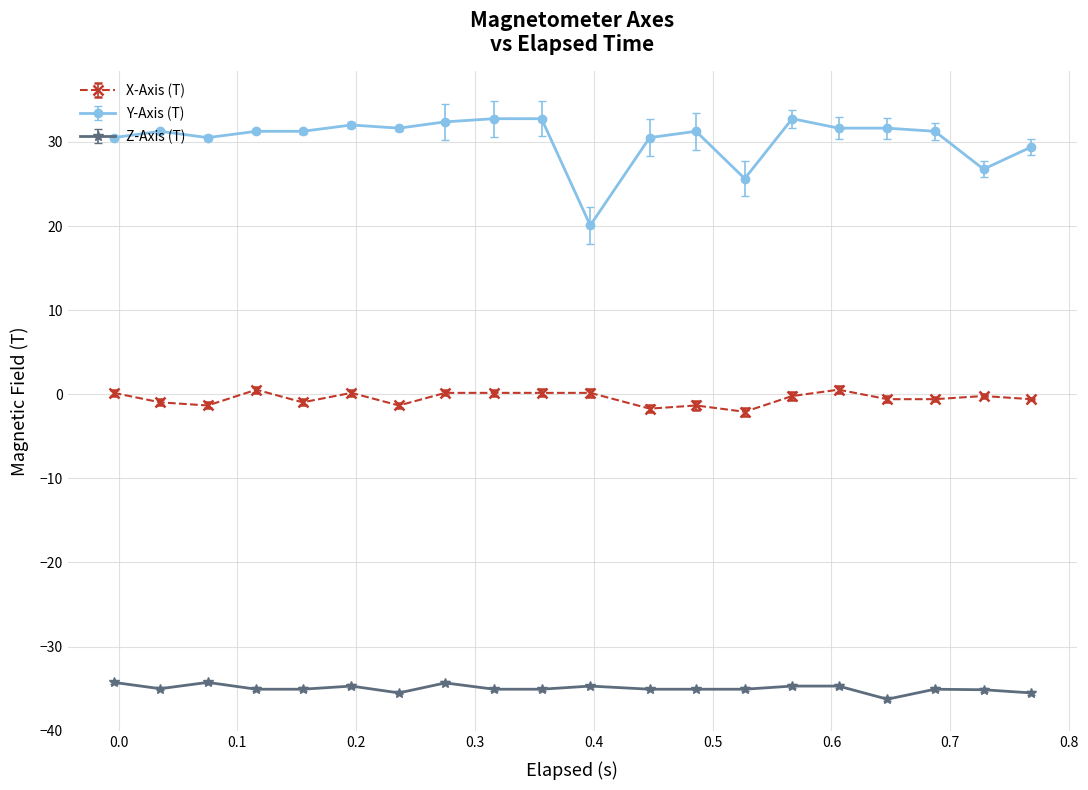

Which series has the largest range (max minus min)?

Y-Axis (T)